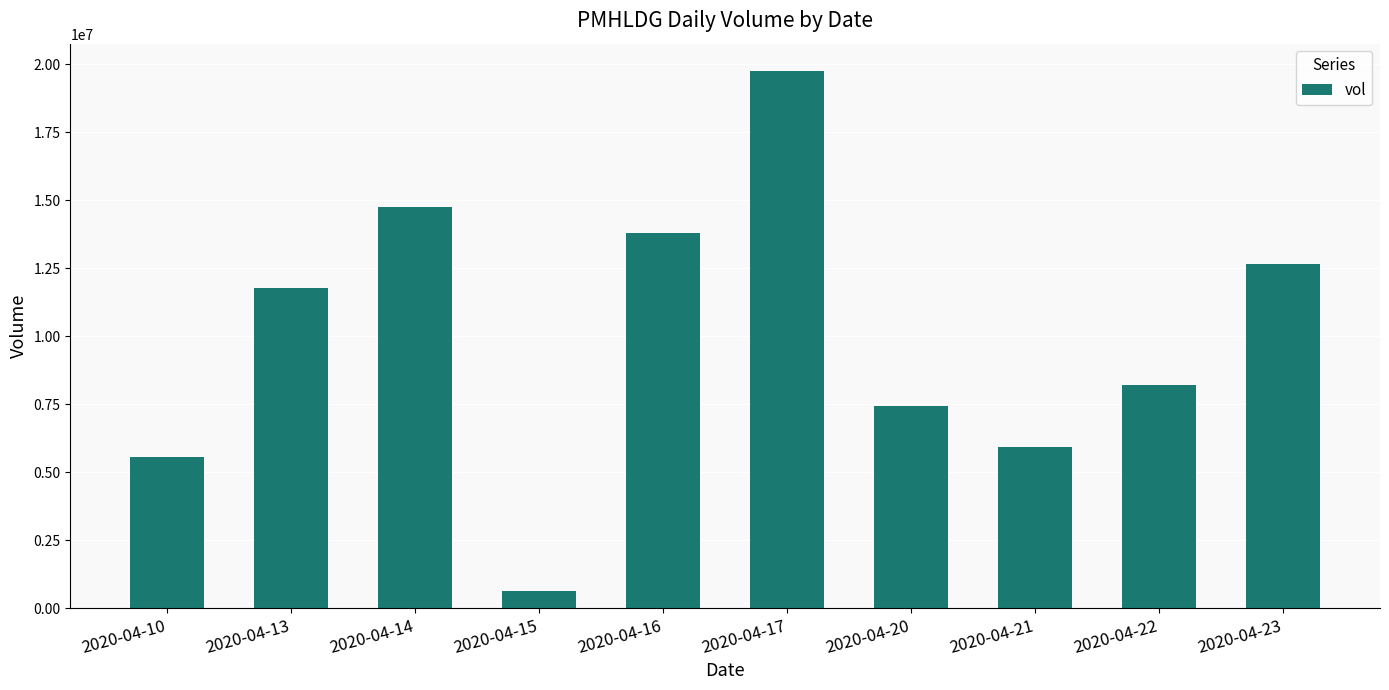

What is the approximate value at 2020-04-15, to the nearest 100?

623000